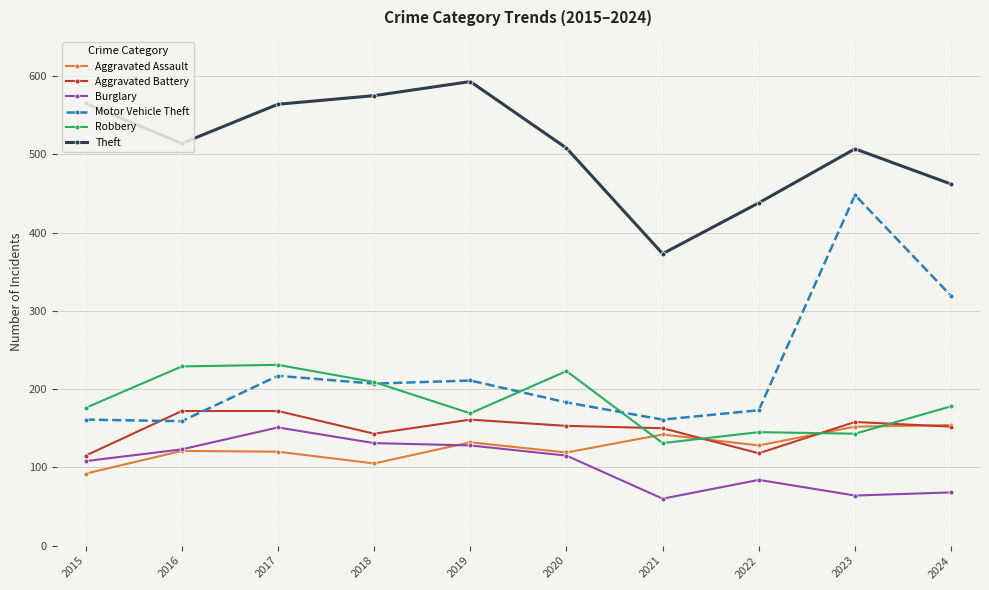

Which category has the highest value in the Burglary series?

2017